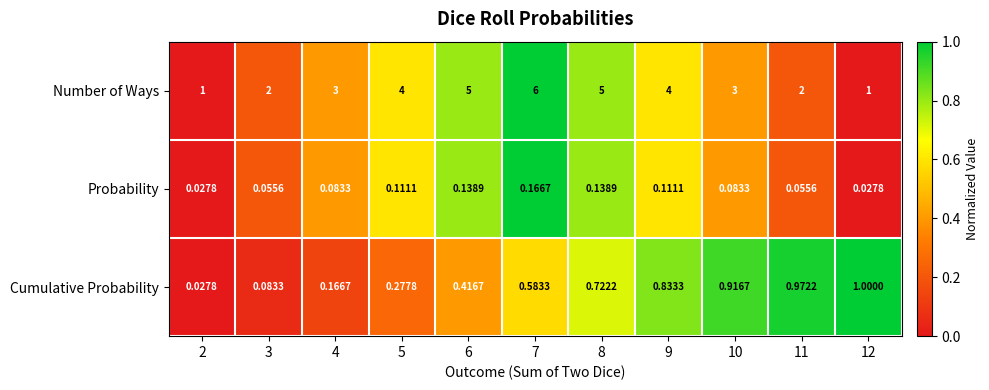

Which series has the largest range (max minus min)?

Number of Ways